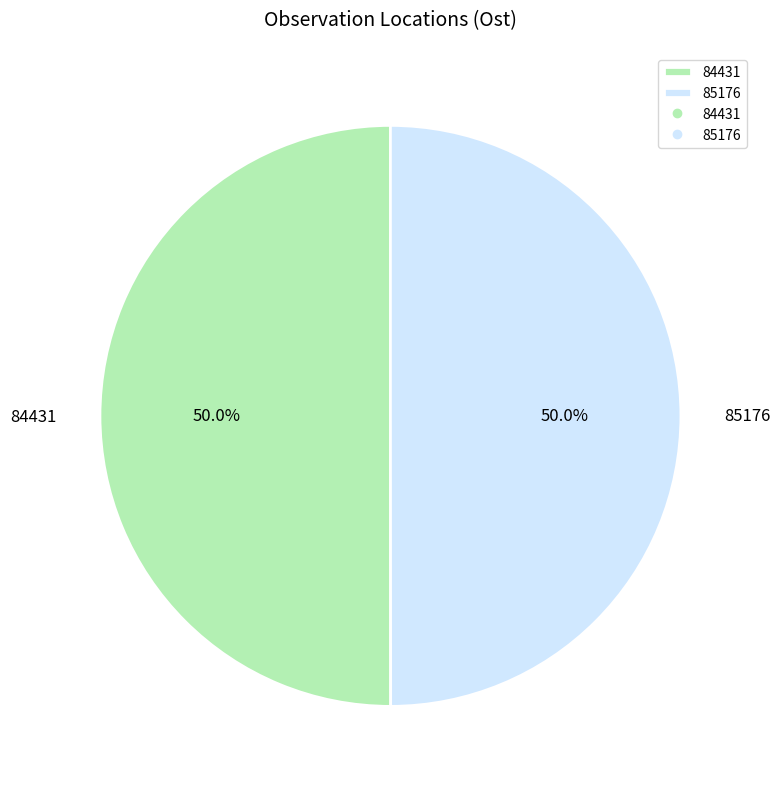

How many segments does this pie chart have?

2